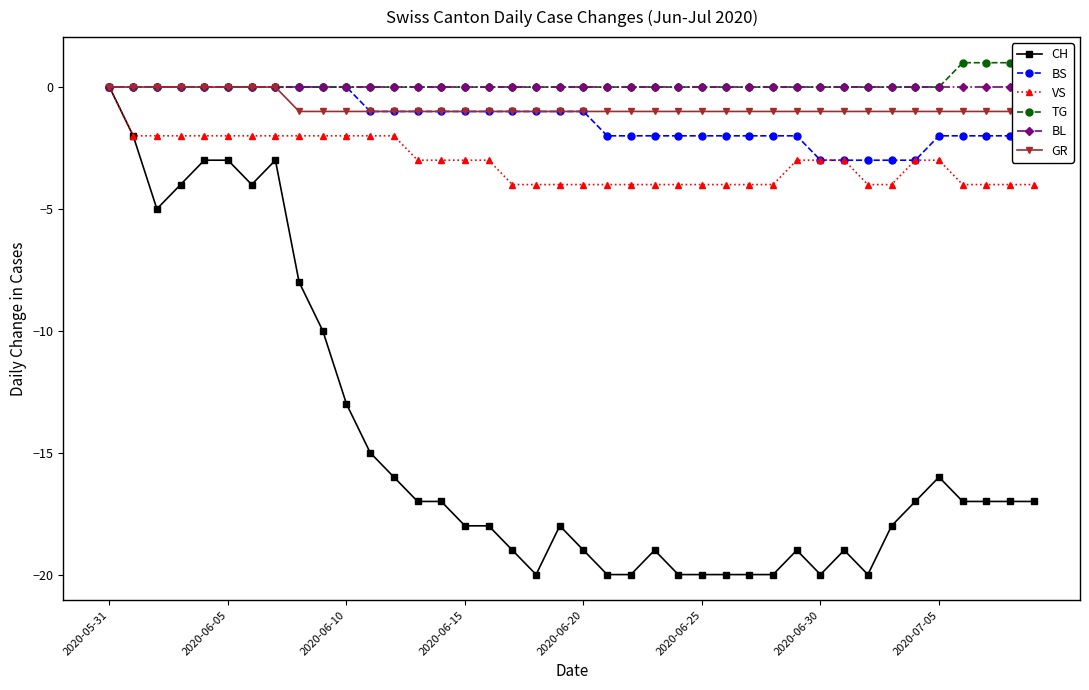

True or false: CH has more than 0 interior local peaks.

True